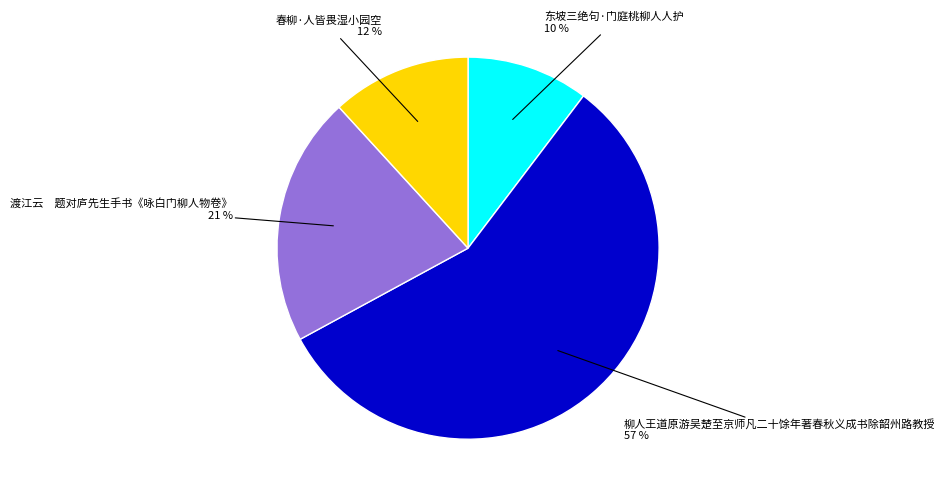

The 春柳·人皆畏湿小园空 slice represents 3% of the pie. True or false?

False